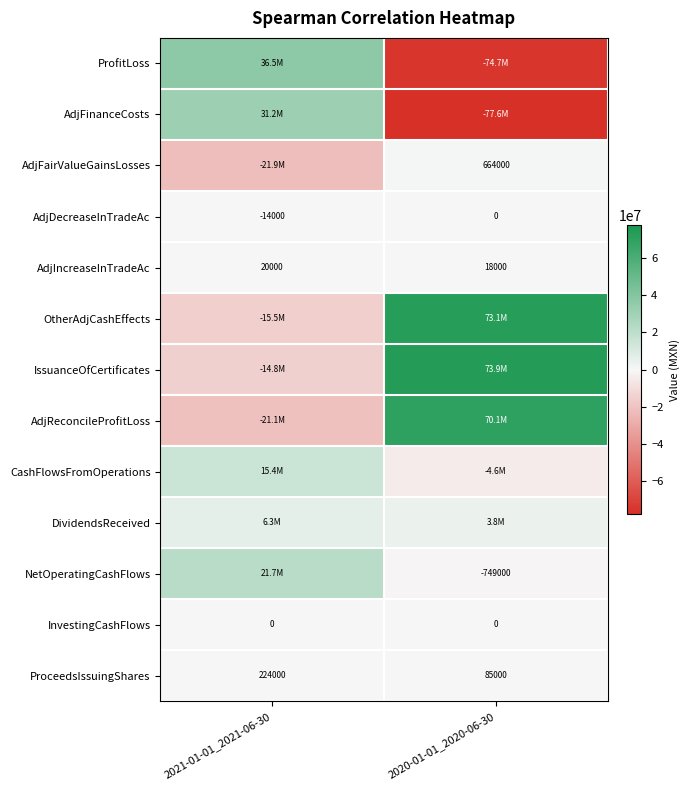

Read the AdjDecreaseInTradeAc value at 2021-01-01_2021-06-30, to the nearest 100.

-14000